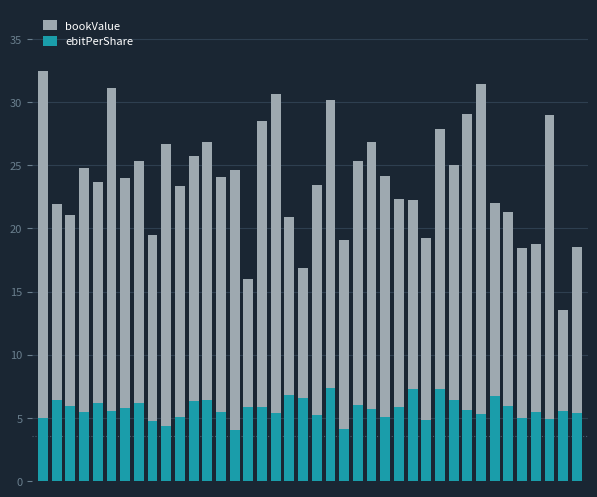

The ebitPerShare series shows 9.5 at 34. True or false?

False